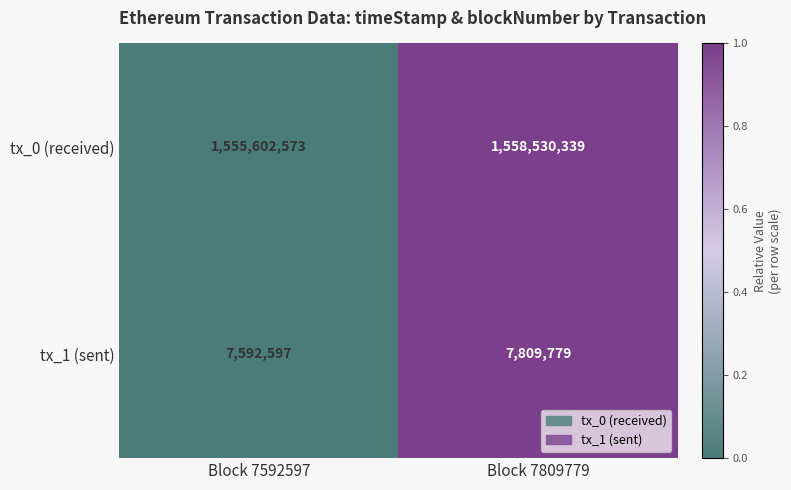

At which label is tx_0 (received) closest to 1557066456?

Block 7592597